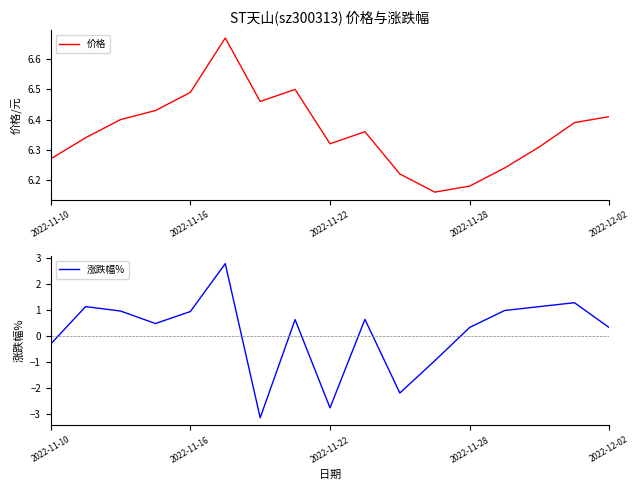

How many 价格 values are between 6 and 7?

17